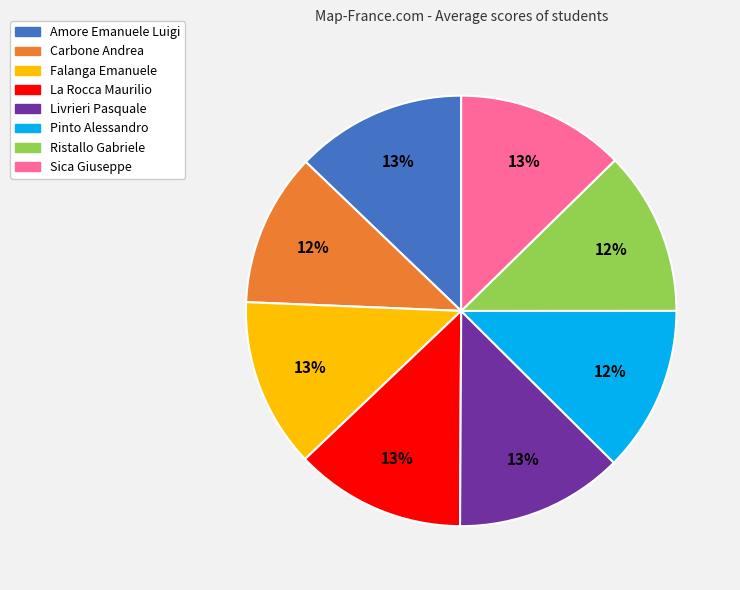

How many slices are in this pie chart?

8